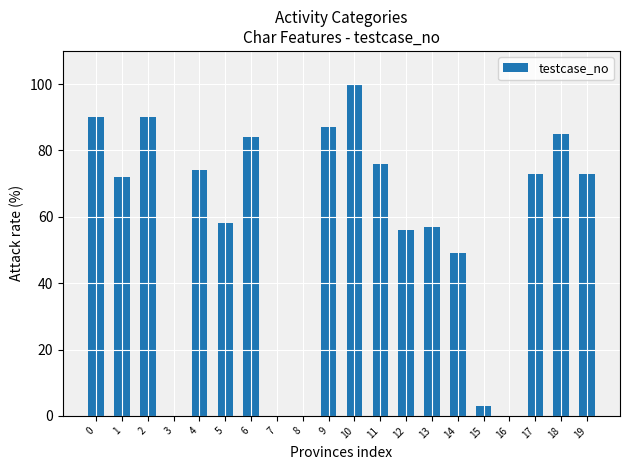

Reading left to right, list all the values displayed in this chart.

0=90	1=72	2=90	3=0	4=74	5=58	6=84	7=0	8=0	9=87	10=100	11=76	12=56	13=57	14=49	15=3	16=0	17=73	18=85	19=73